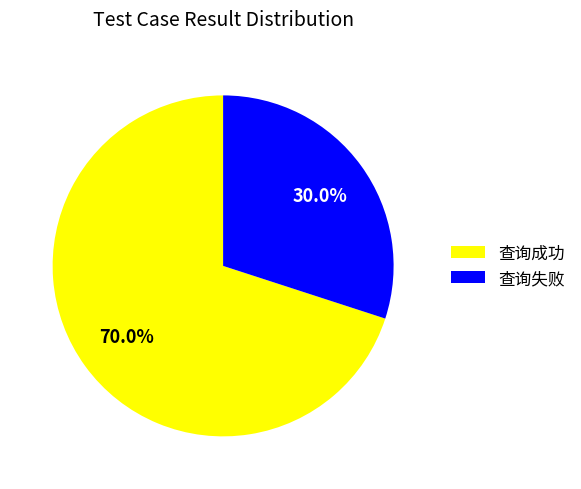

What percentage is the 查询失败 slice, to the nearest percent?

30%